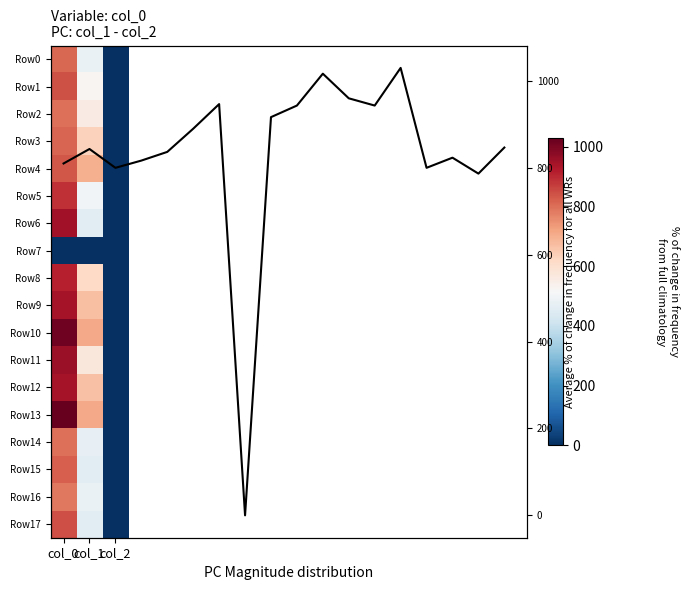

What is the smallest value displayed?

2.0